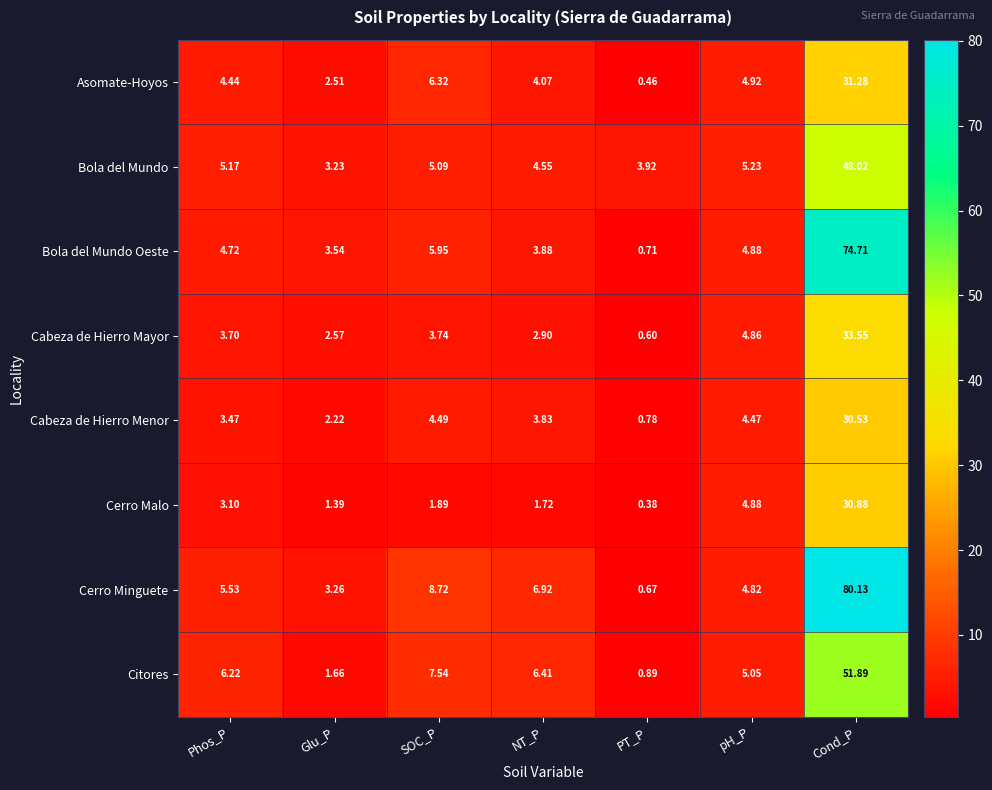

Between Phos_P and Cond_P, which series saw the biggest shift?

Cerro Minguete